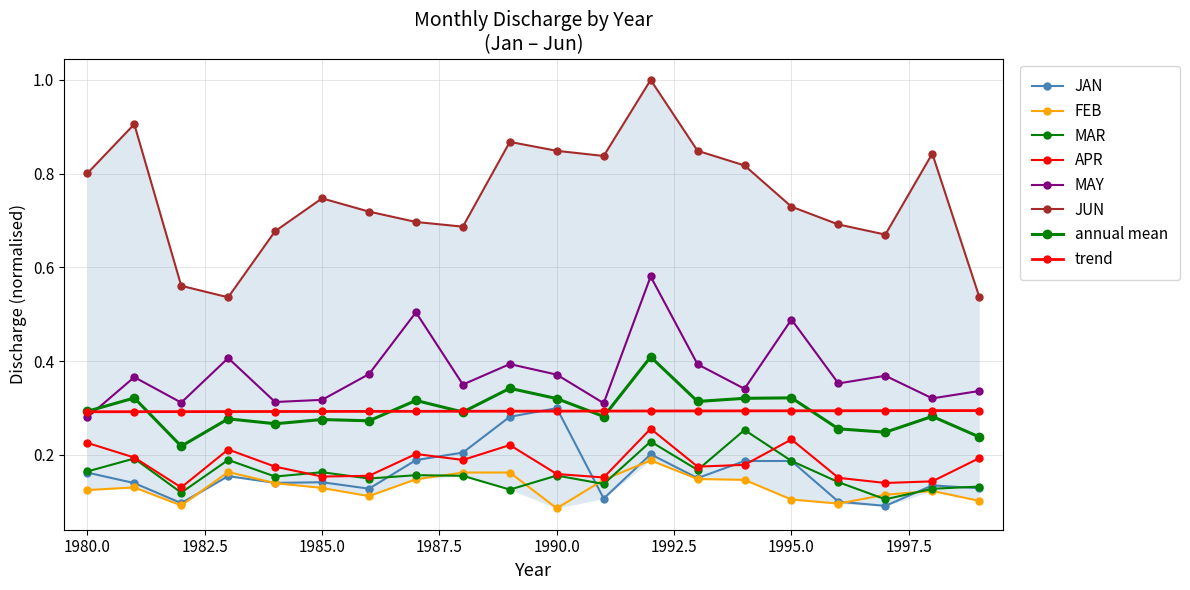

How many JUN values are between 0 and 1?

20